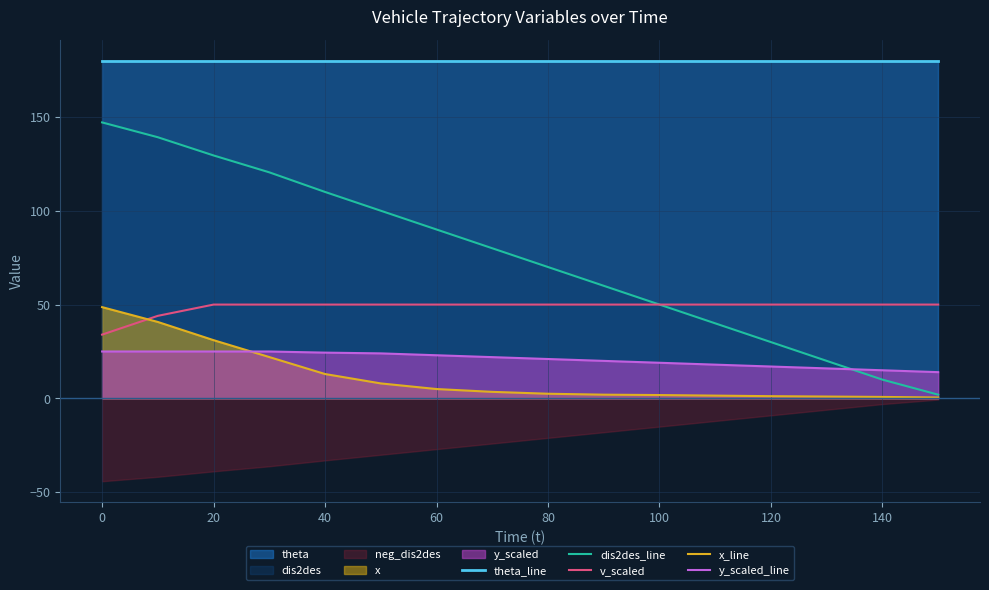

Which series has the largest range (max minus min)?

dis2des_line